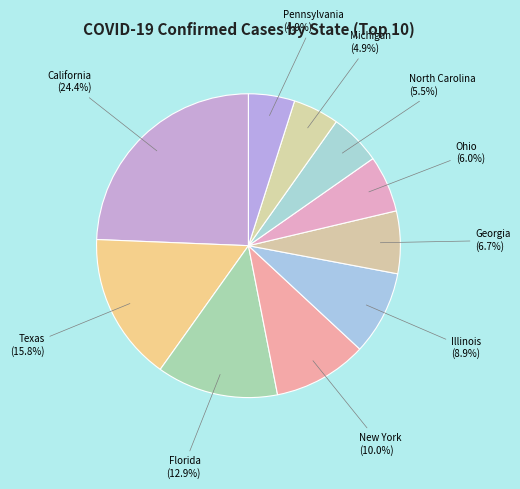

Count the number of slices in the pie.

10